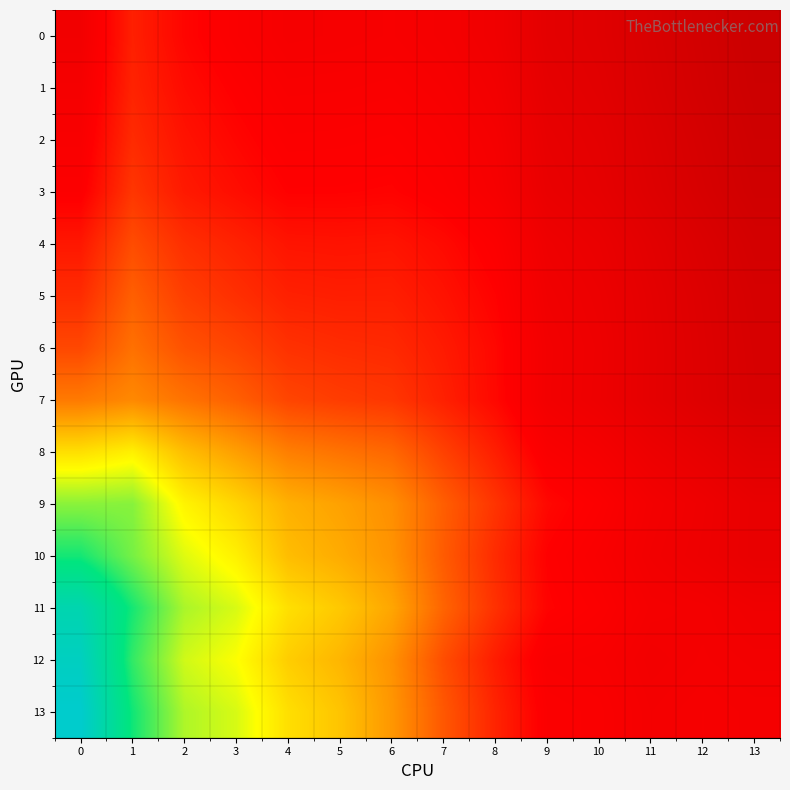

Reading left to right, list all the values displayed in this chart.

0: 0=0.2	1=0.2	2=0.2	3=0.2	4=0.2	5=0.2	6=0.2	7=0.2	8=0.2	9=0.1	10=0.1	11=0.1	12=0.1	13=0.1
1: 0=0.2	1=0.2	2=0.2	3=0.2	4=0.2	5=0.2	6=0.2	7=0.2	8=0.2	9=0.1	10=0.1	11=0.1	12=0.1	13=0.1
2: 0=0.2	1=0.2	2=0.2	3=0.2	4=0.2	5=0.2	6=0.2	7=0.2	8=0.2	9=0.1	10=0.1	11=0.1	12=0.1	13=0.1
3: 0=0.2	1=0.2	2=0.2	3=0.2	4=0.2	5=0.2	6=0.2	7=0.2	8=0.2	9=0.1	10=0.1	11=0.1	12=0.1	13=0.1
4: 0=0.2	1=0.3	2=0.2	3=0.2	4=0.2	5=0.2	6=0.2	7=0.2	8=0.2	9=0.1	10=0.1	11=0.1	12=0.1	13=0.1
5: 0=0.2	1=0.3	2=0.3	3=0.2	4=0.2	5=0.2	6=0.2	7=0.2	8=0.2	9=0.2	10=0.1	11=0.1	12=0.1	13=0.1
6: 0=0.3	1=0.3	2=0.3	3=0.3	4=0.2	5=0.2	6=0.2	7=0.2	8=0.2	9=0.2	10=0.1	11=0.1	12=0.1	13=0.1
7: 0=0.3	1=0.3	2=0.3	3=0.3	4=0.3	5=0.3	6=0.3	7=0.2	8=0.2	9=0.2	10=0.1	11=0.1	12=0.1	13=0.1
8: 0=0.4	1=0.5	2=0.4	3=0.4	4=0.3	5=0.3	6=0.3	7=0.3	8=0.2	9=0.2	10=0.2	11=0.1	12=0.1	13=0.1
9: 0=0.5	1=0.5	2=0.5	3=0.4	4=0.4	5=0.4	6=0.3	7=0.3	8=0.2	9=0.2	10=0.2	11=0.2	12=0.1	13=0.1
10: 0=0.6	1=0.5	2=0.5	3=0.5	4=0.4	5=0.4	6=0.4	7=0.3	8=0.2	9=0.2	10=0.2	11=0.2	12=0.1	13=0.1
11: 0=0.7	1=0.6	2=0.5	3=0.5	4=0.4	5=0.4	6=0.4	7=0.3	8=0.2	9=0.2	10=0.2	11=0.2	12=0.2	13=0.2
12: 0=0.7	1=0.6	2=0.5	3=0.5	4=0.4	5=0.4	6=0.3	7=0.3	8=0.2	9=0.2	10=0.2	11=0.2	12=0.2	13=0.2
13: 0=0.8	1=0.6	2=0.5	3=0.5	4=0.4	5=0.4	6=0.4	7=0.3	8=0.2	9=0.2	10=0.2	11=0.2	12=0.2	13=0.2